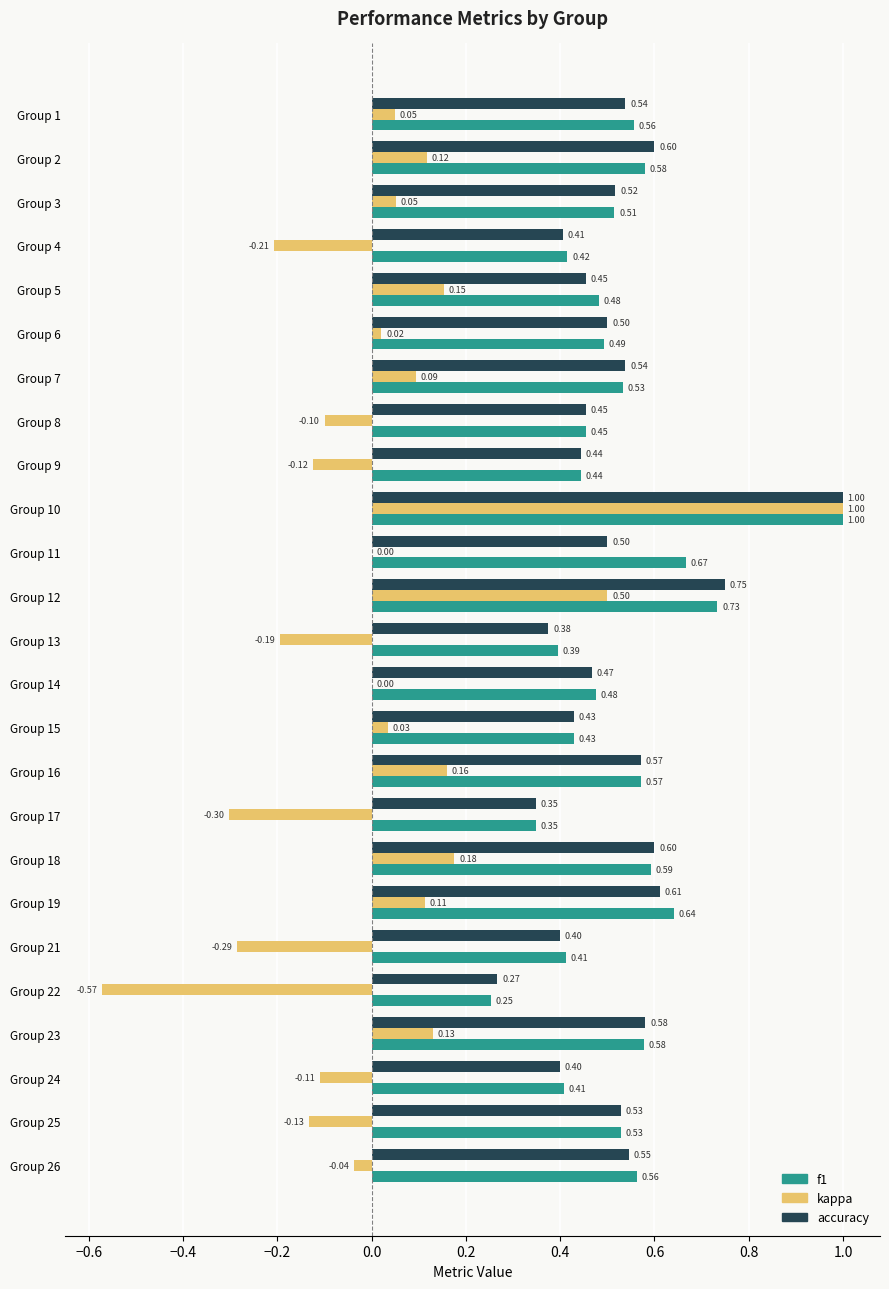

Is the value of kappa at Group 16 greater than the value of accuracy at Group 10?

No